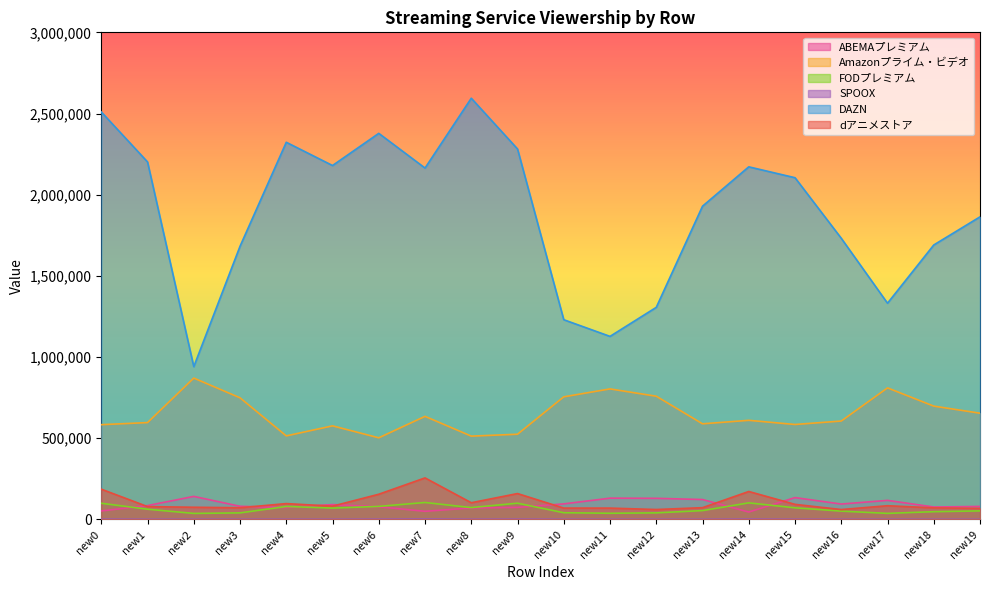

What is the difference between the ABEMAプレミアム values at new15 and new12?

4499